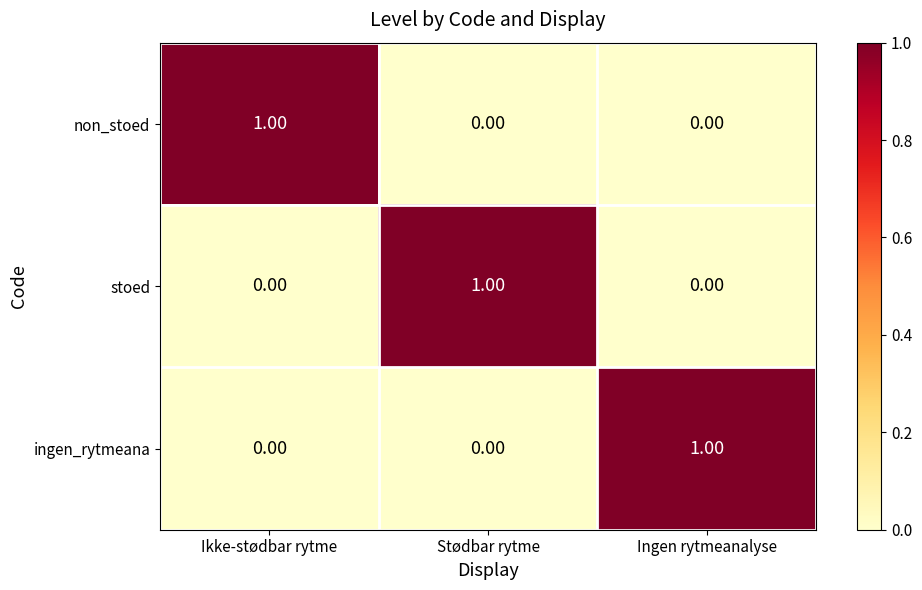

At which label does stoed reach its peak?

Stødbar rytme